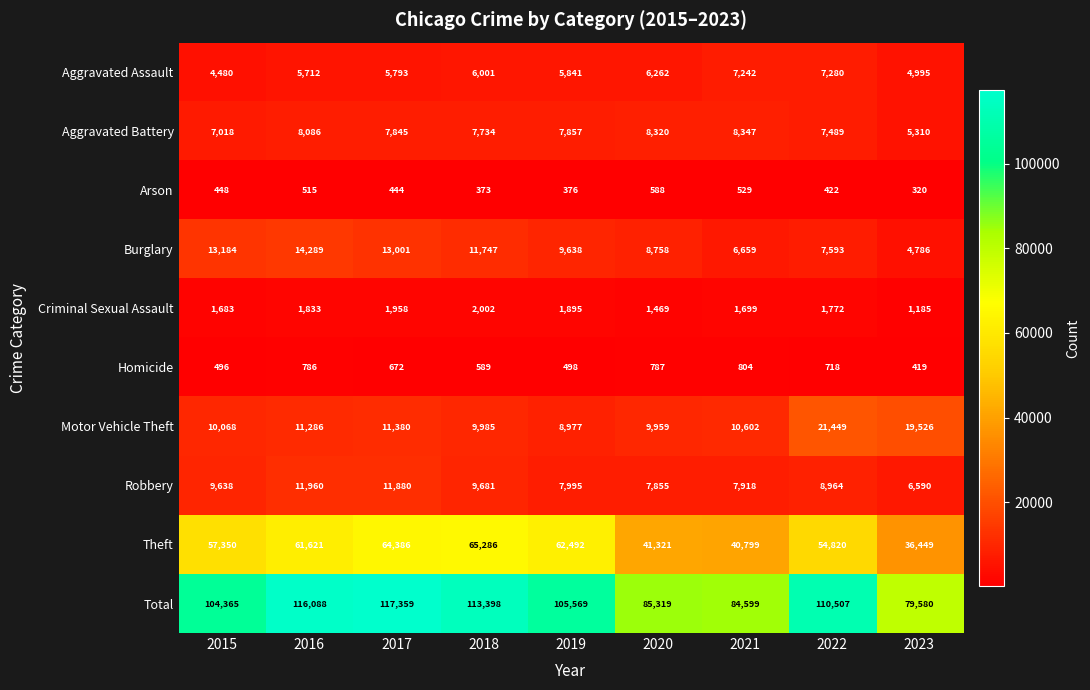

At which label is Arson closest to 454?

2015